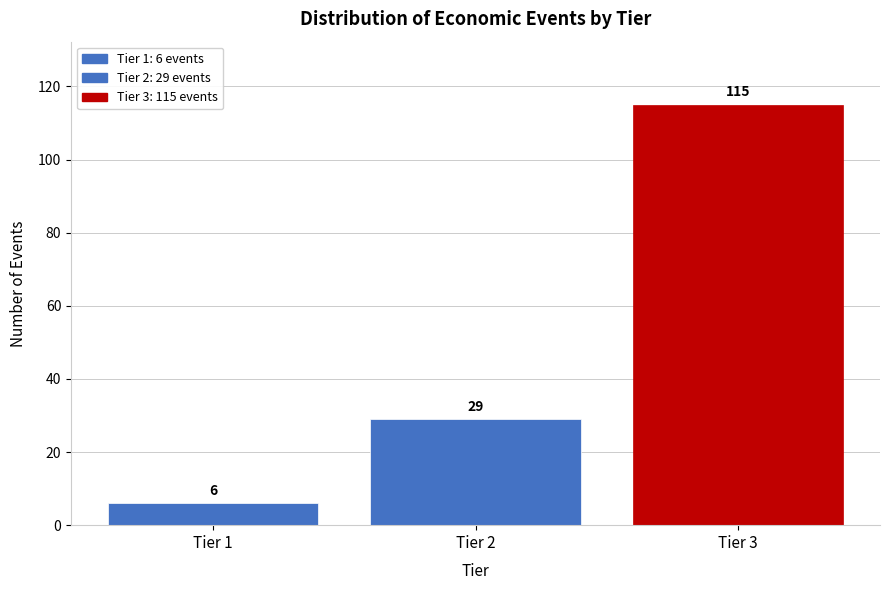

Reading left to right, transcribe all the data shown in this chart.

6	29	115